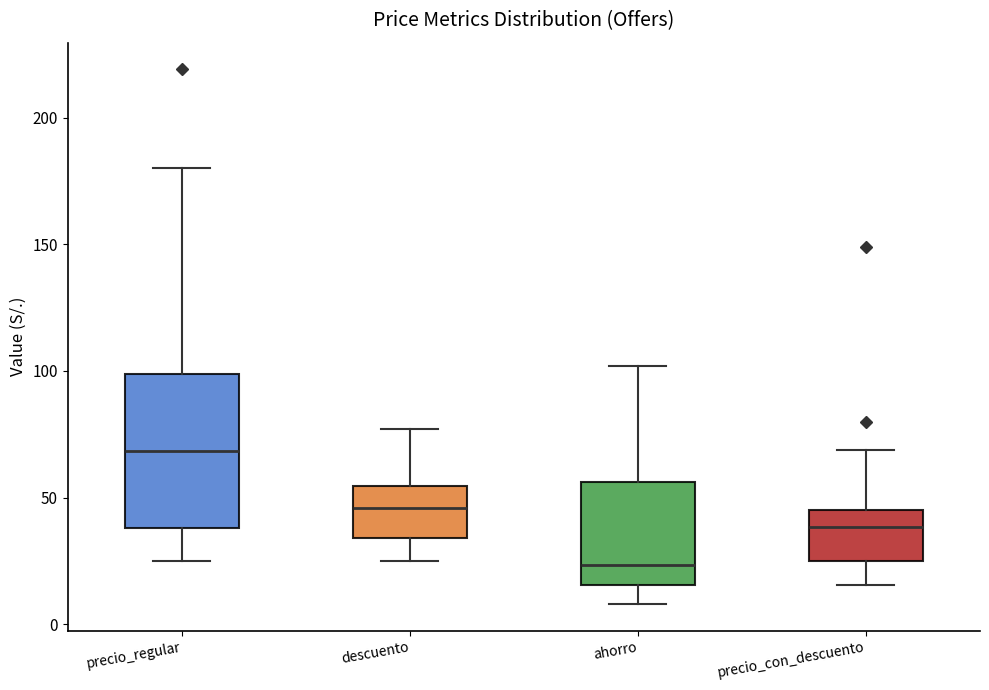

Which box's median line is the highest?

precio_regular